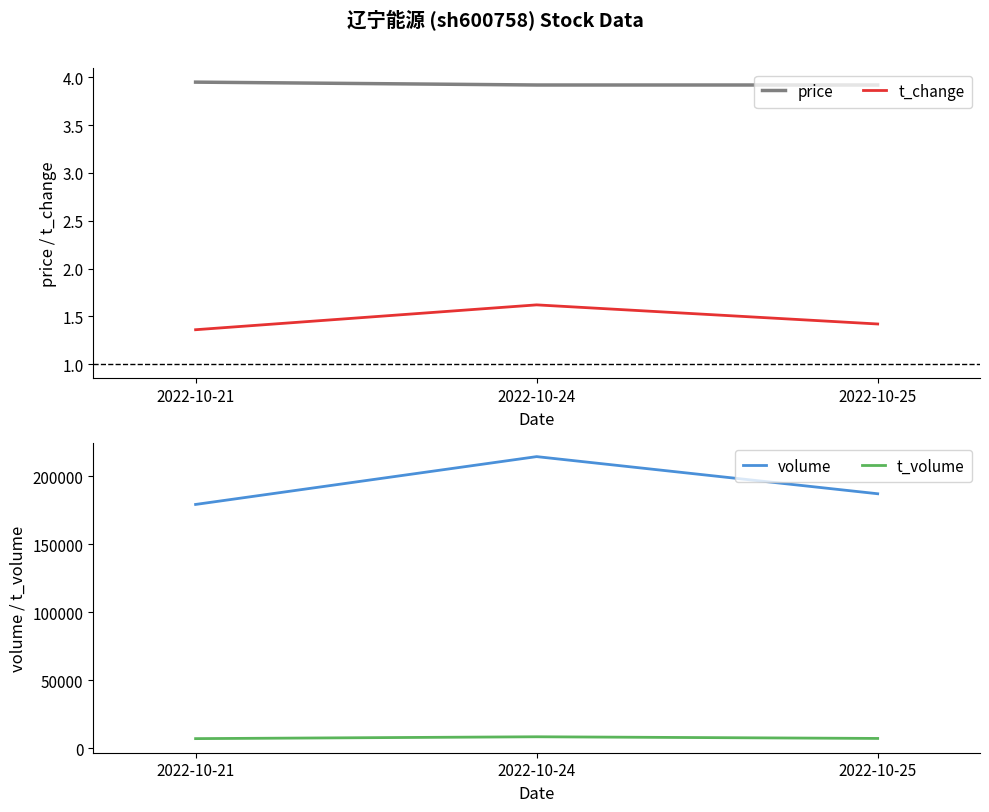

Which series has the largest total across all categories?

volume